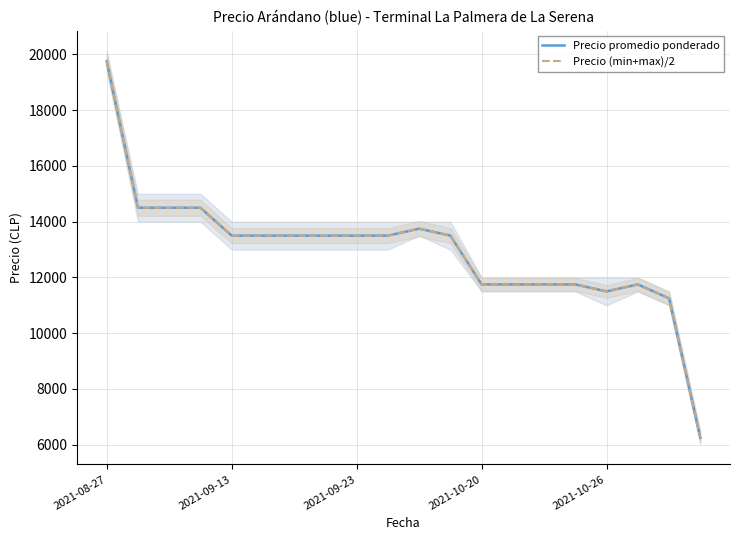

What is the difference between the Precio promedio ponderado values at 14 and 2021-09-23?

2750